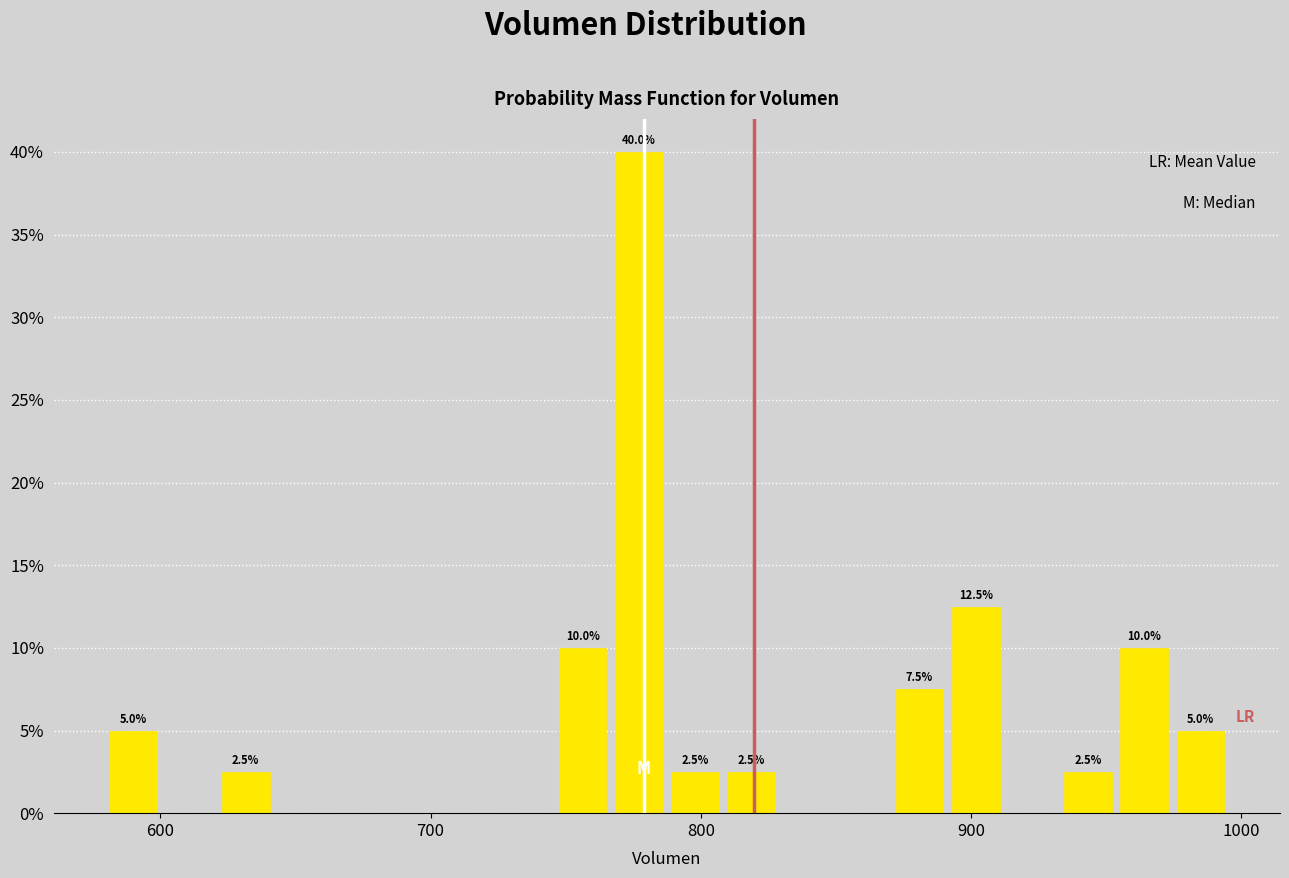

Around what value on the x-axis is the tallest bar? Give the approximate position of its centre, as read against the axis.

780